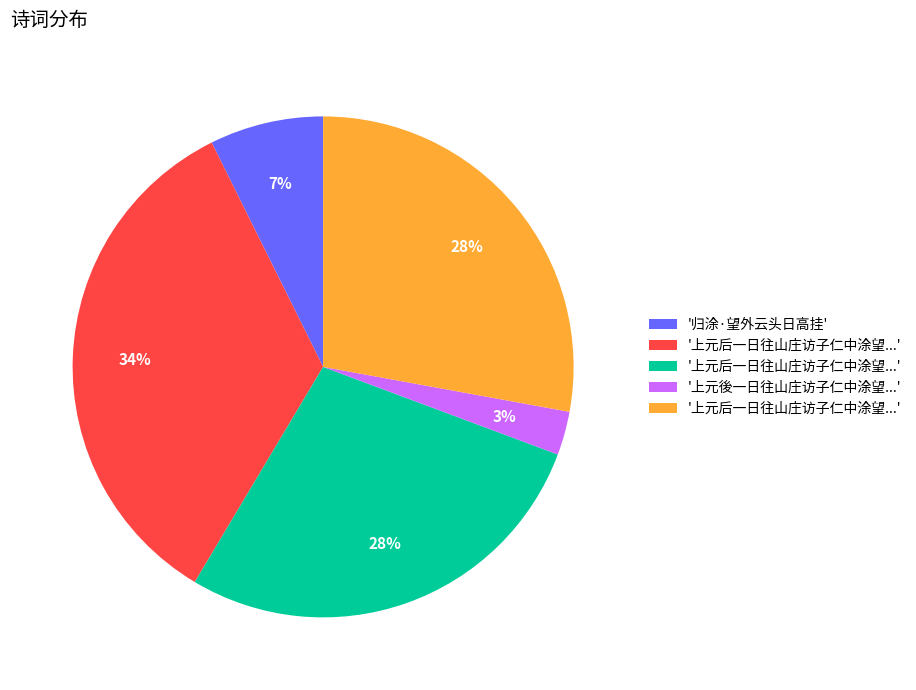

To the nearest percent, what is the difference between the largest and smallest slice percentages?

31%